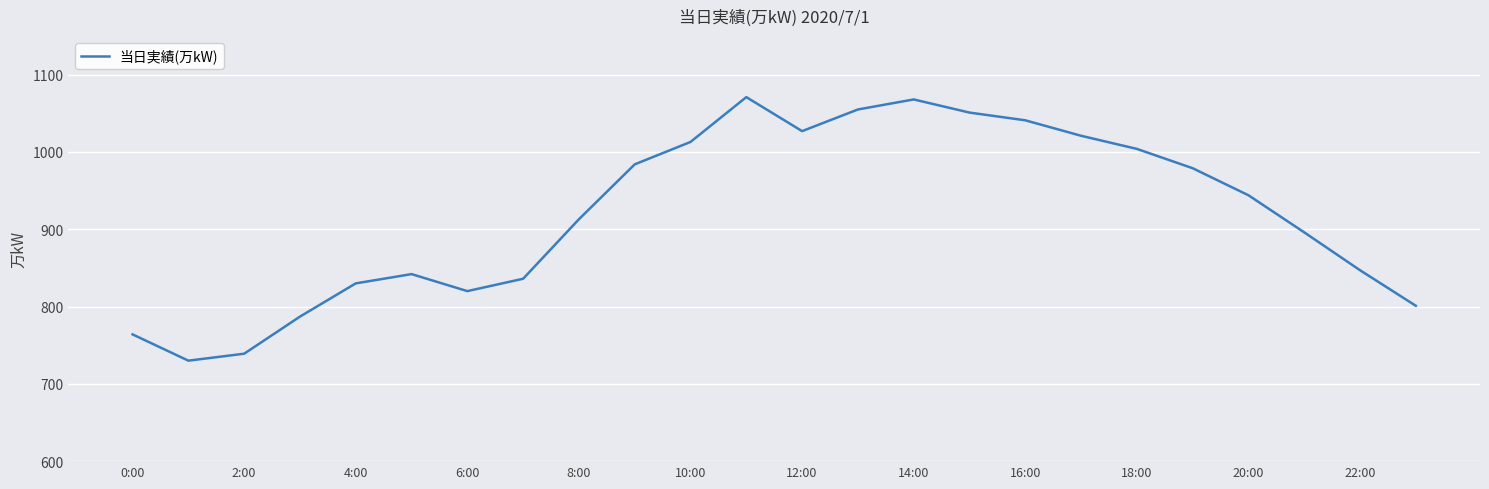

What is the minimum value shown in the chart?

730